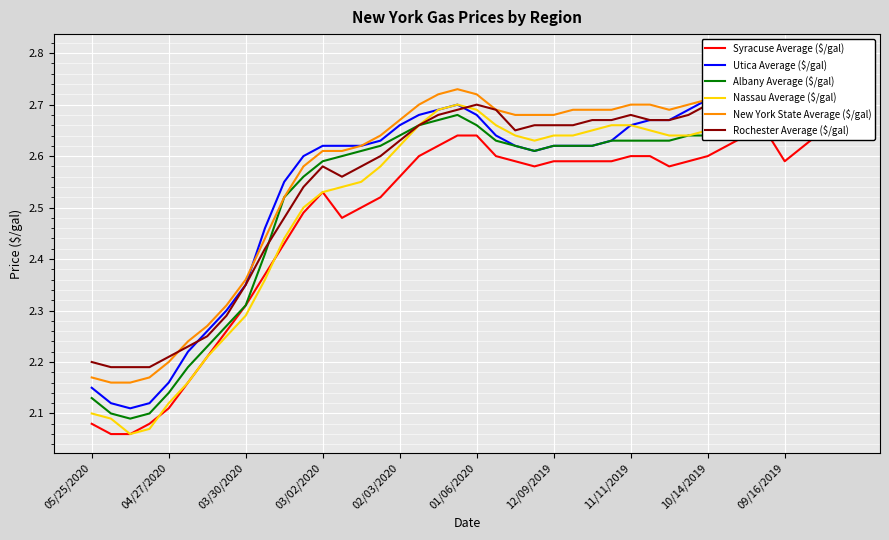

What is the maximum value for Rochester Average ($/gal)?

2.8